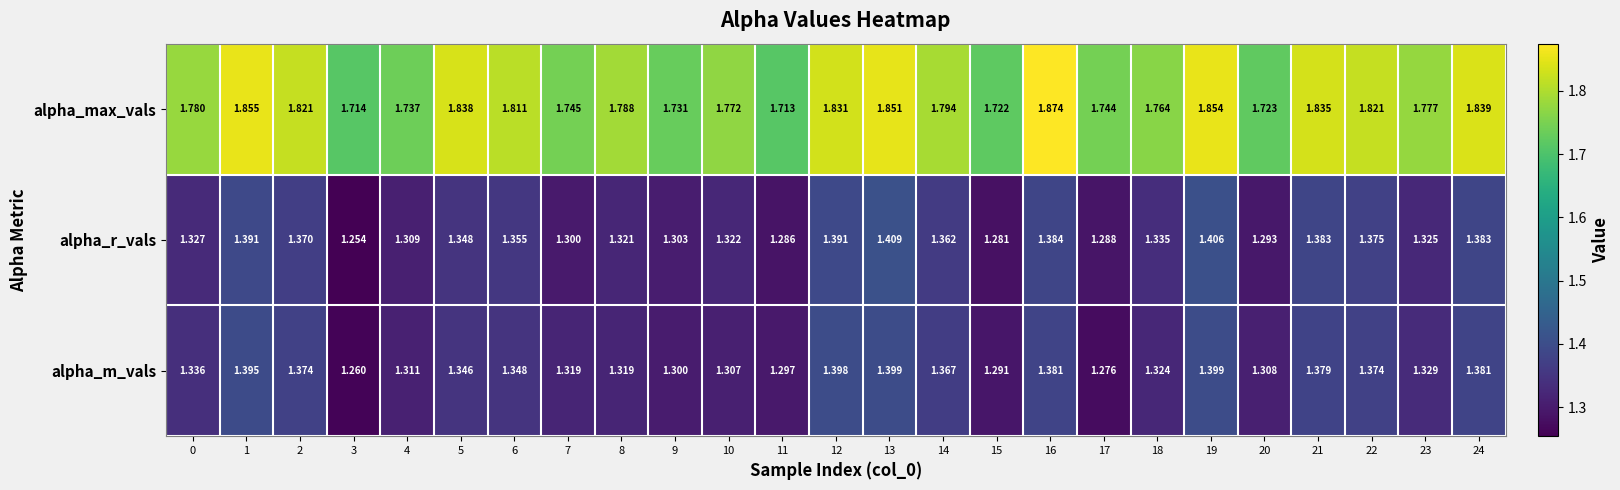

Between 6 and 12, which series saw the biggest shift?

alpha_m_vals